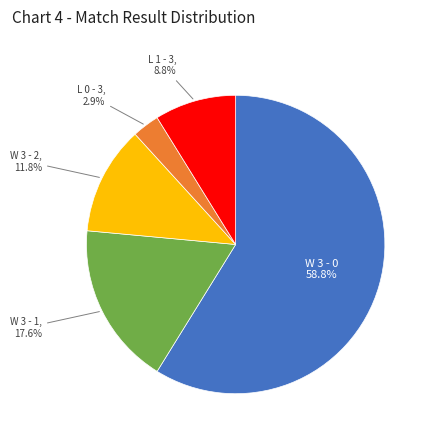

To the nearest percent, what is the average slice percentage?

20%